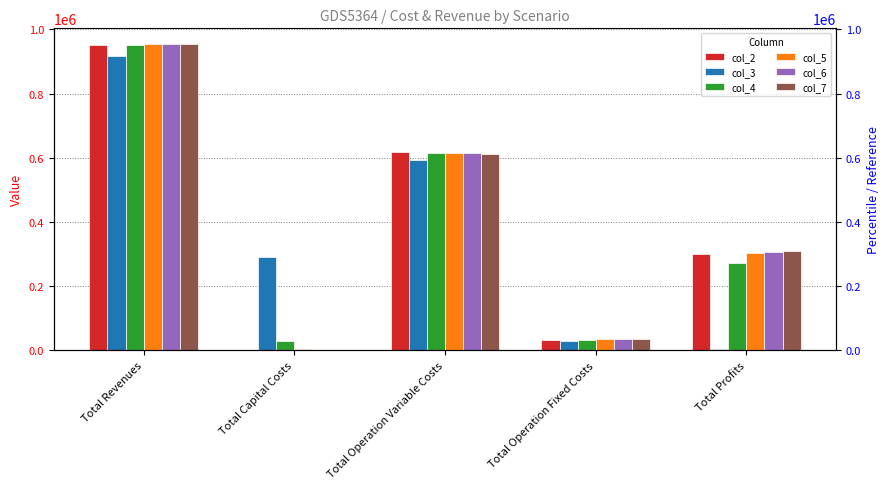

Is it true that col_4 equals 436547.9 at Total Revenues?

False